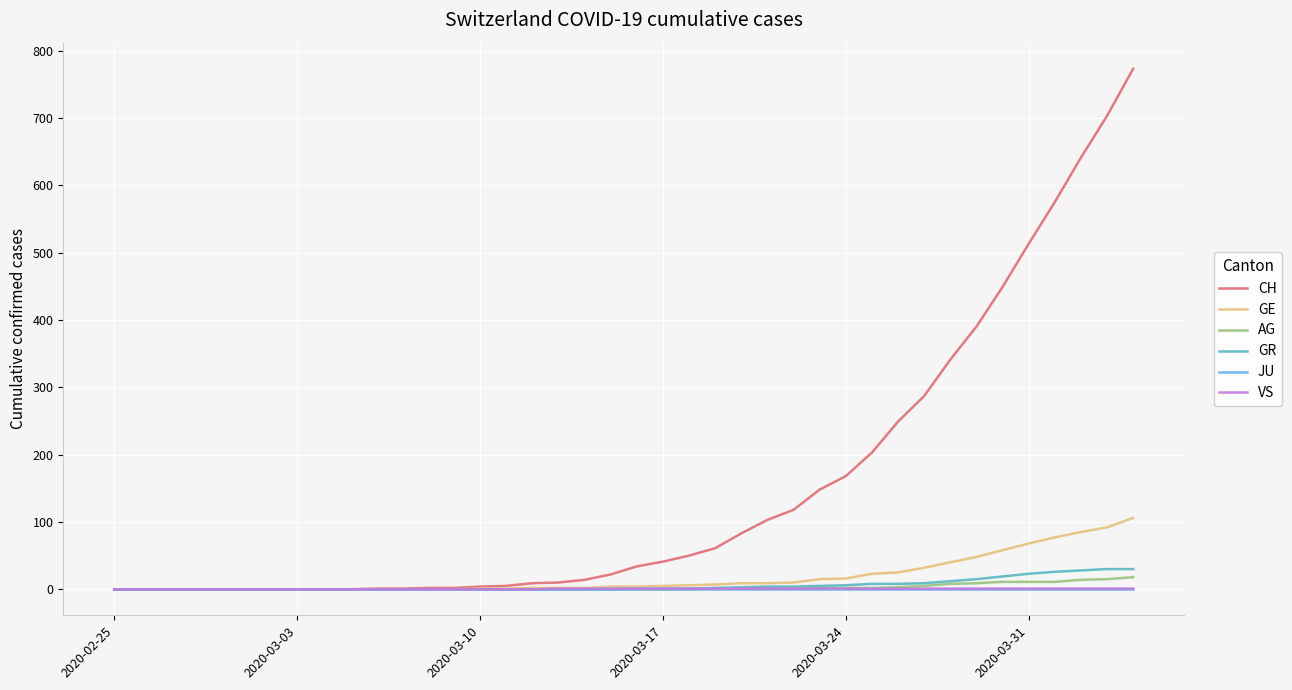

Which series has the largest range (max minus min)?

CH